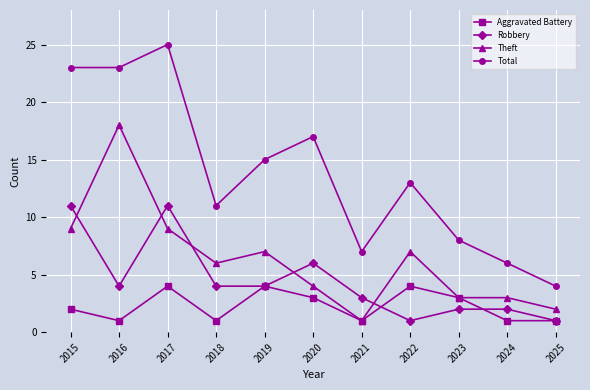

What is the approximate value of Theft at 2022?

7